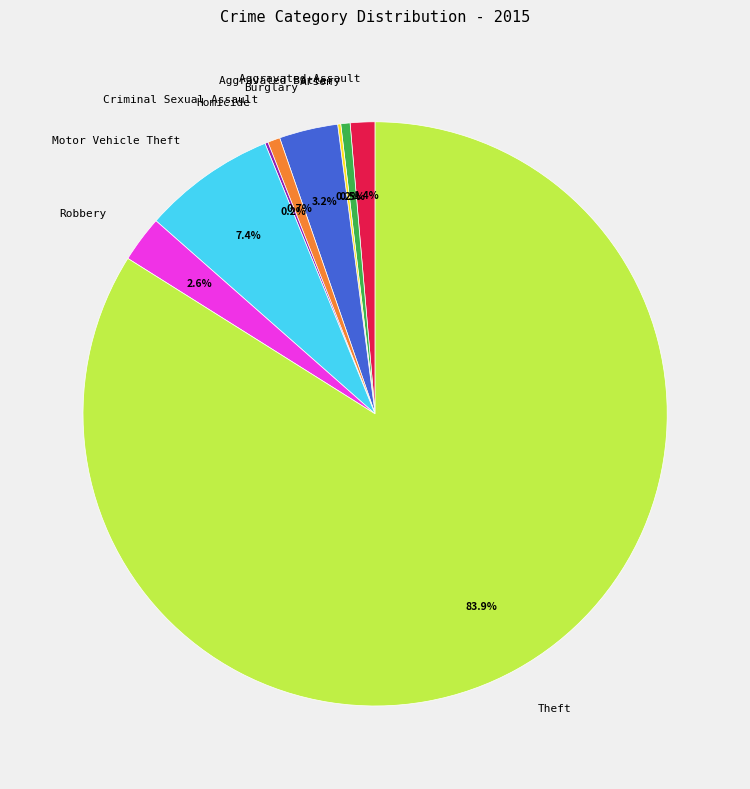

What is the total percentage of Robbery and Aggravated Battery?

3.1%